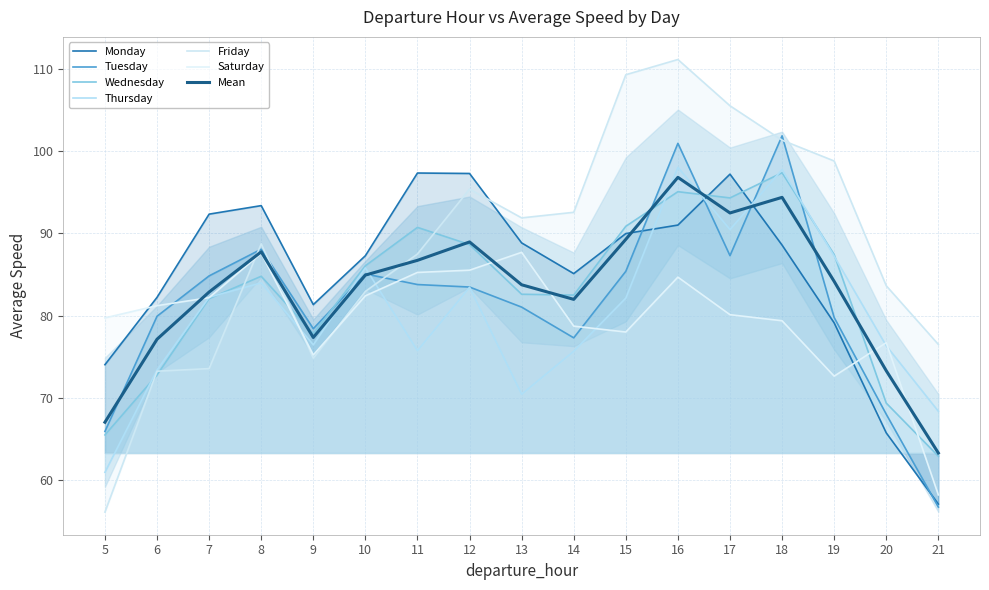

What is the difference between the highest and lowest values at 16?

26.4